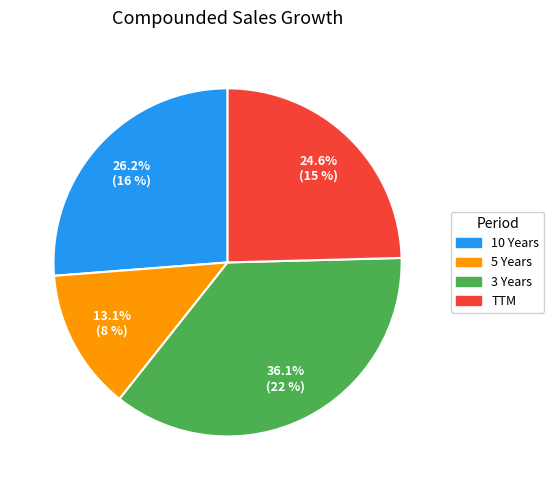

To the nearest percent, what is the difference between the 10 Years and 5 Years slice percentages?

13%